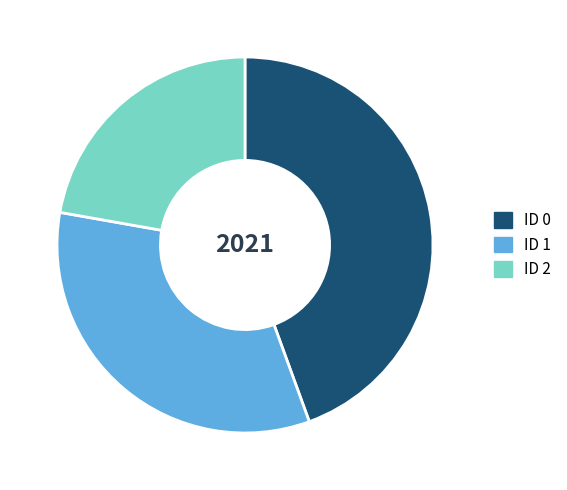

How many segments does this pie chart have?

3